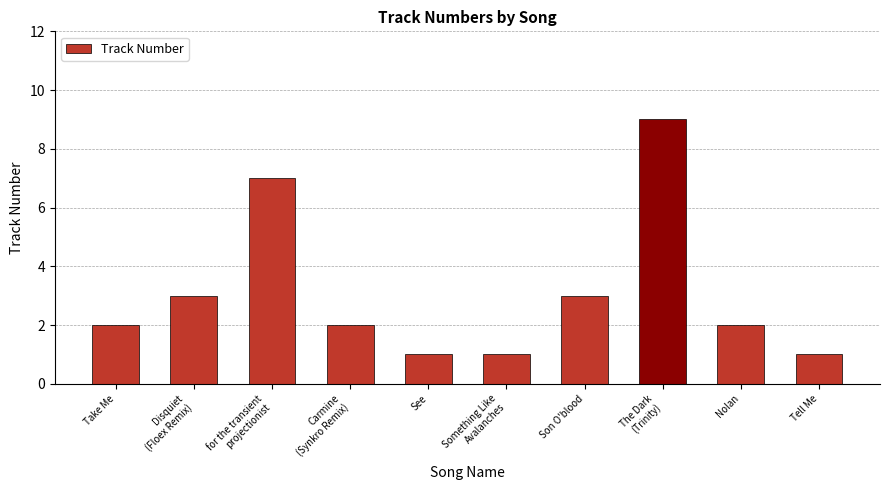

Between Tell Me and Nolan, which is larger?

Nolan